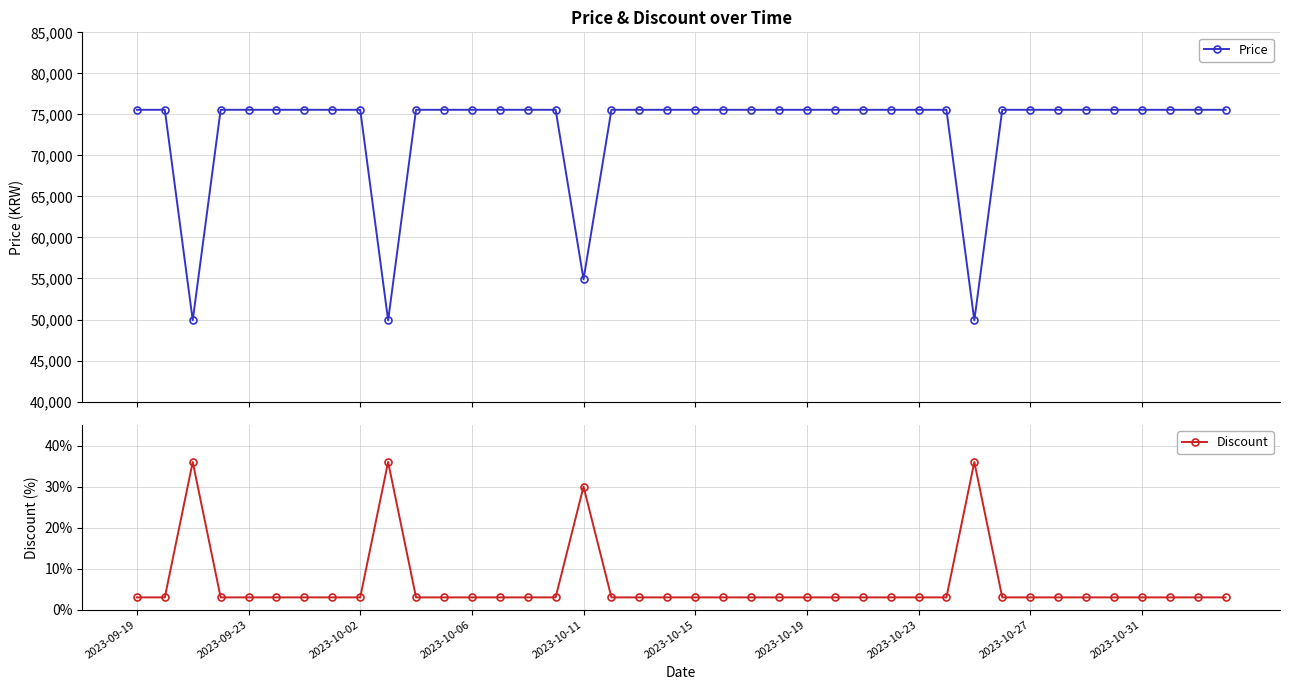

Is this an area chart (filled region under the line)?

No